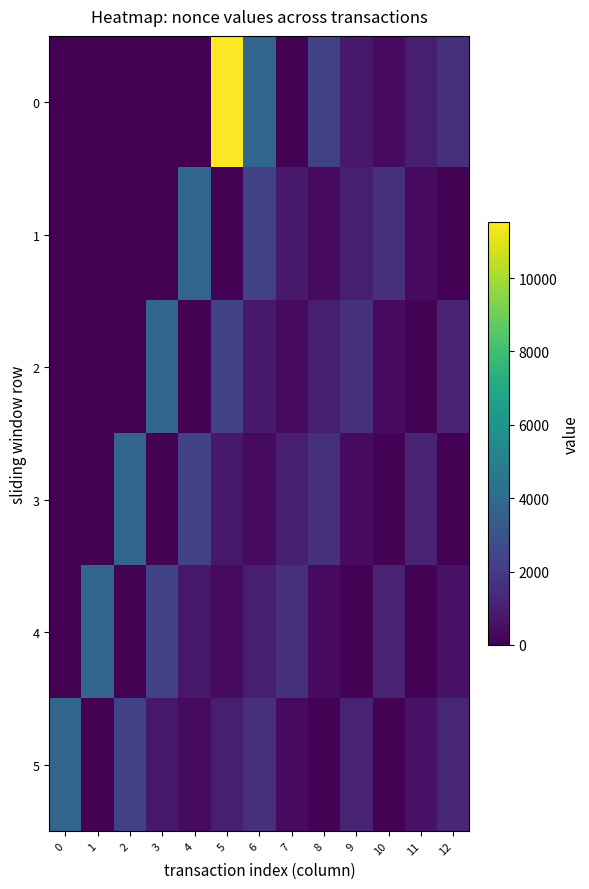

Rank the series by their maximum value, from highest to lowest.

0, 1, 2, 3, 4, 5